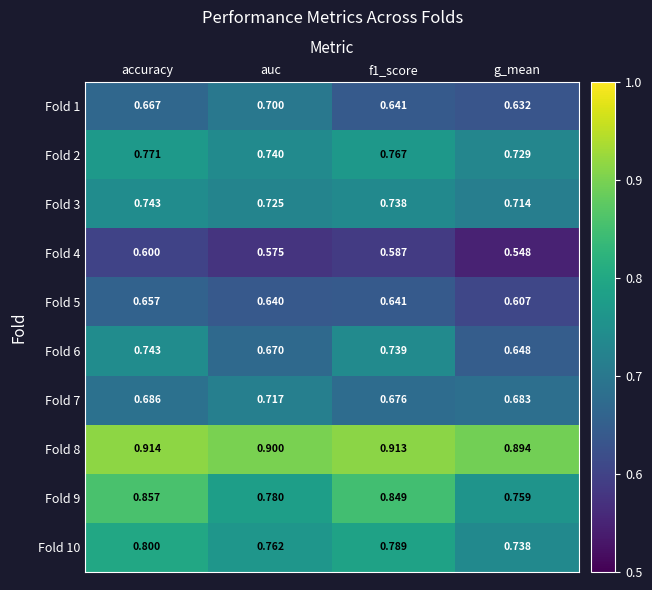

Which category has the highest value in the Fold 2 series?

accuracy